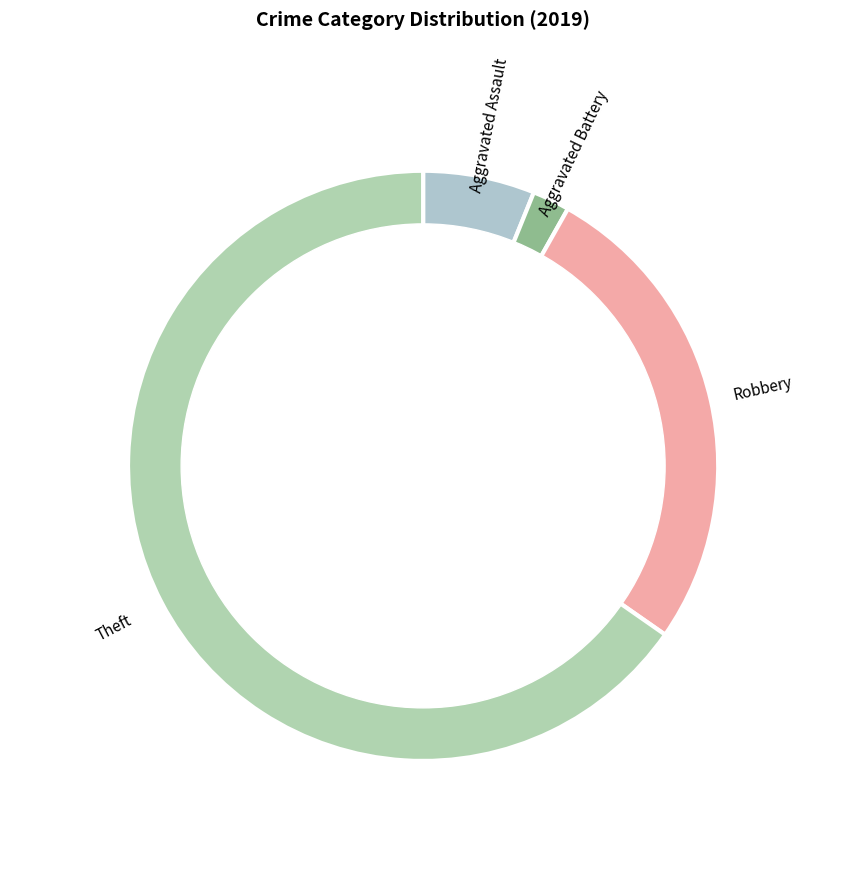

To the nearest percent, what is the combined percentage of Theft and Aggravated Battery?

67%